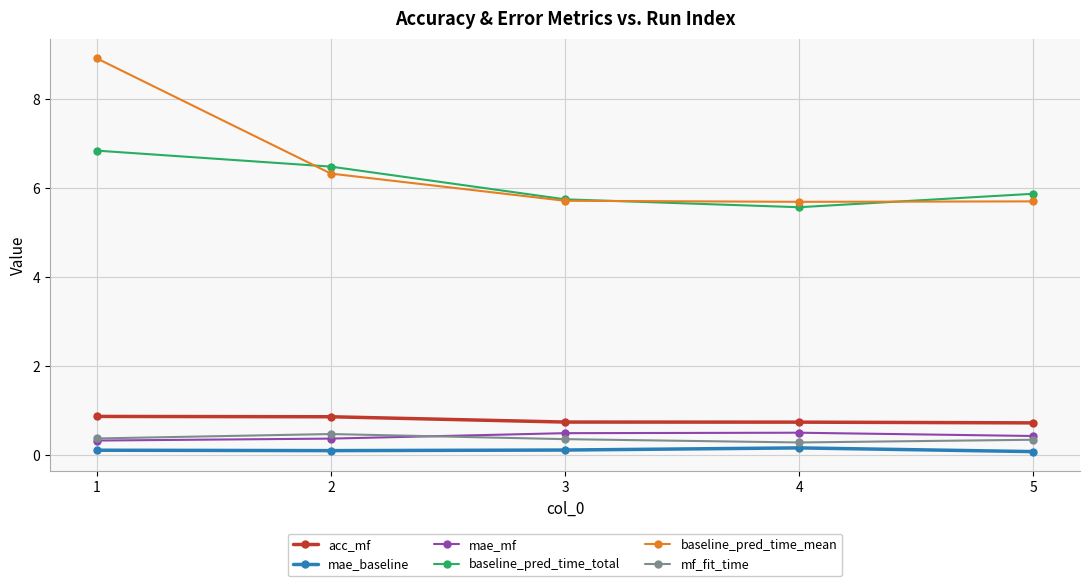

What is the minimum value shown in the chart?

0.1